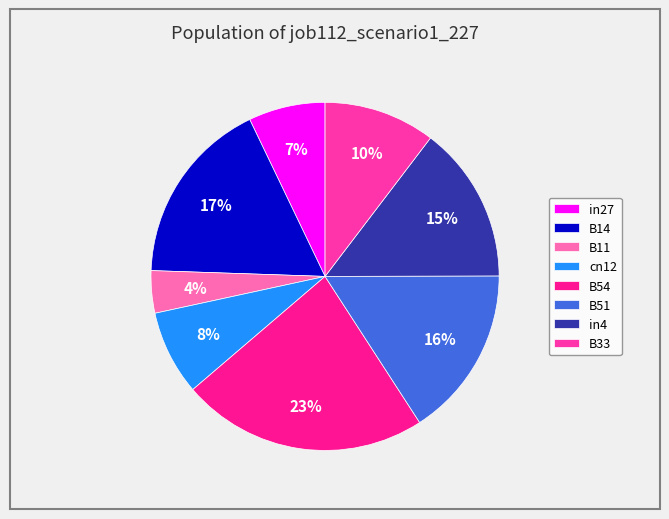

Combined, do B54 and B14 account for over 50%?

No